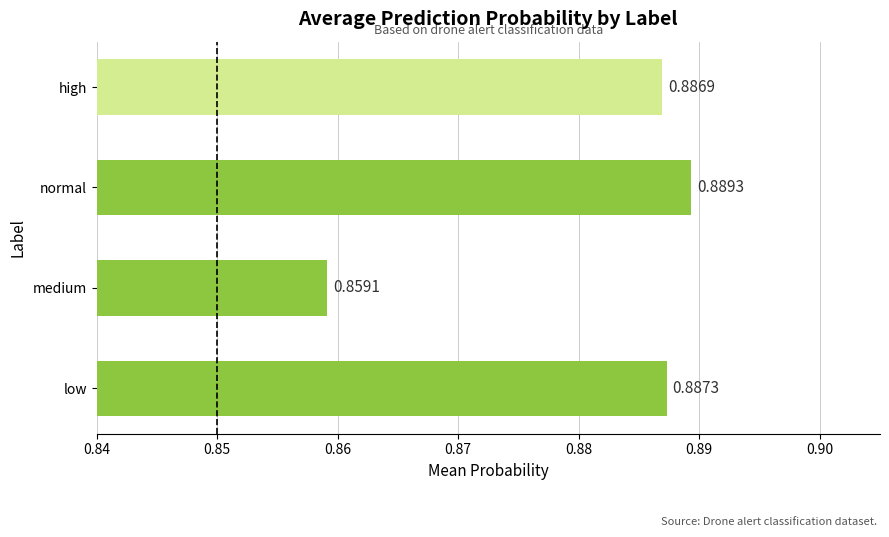

Which category has the lowest value across all series?

medium